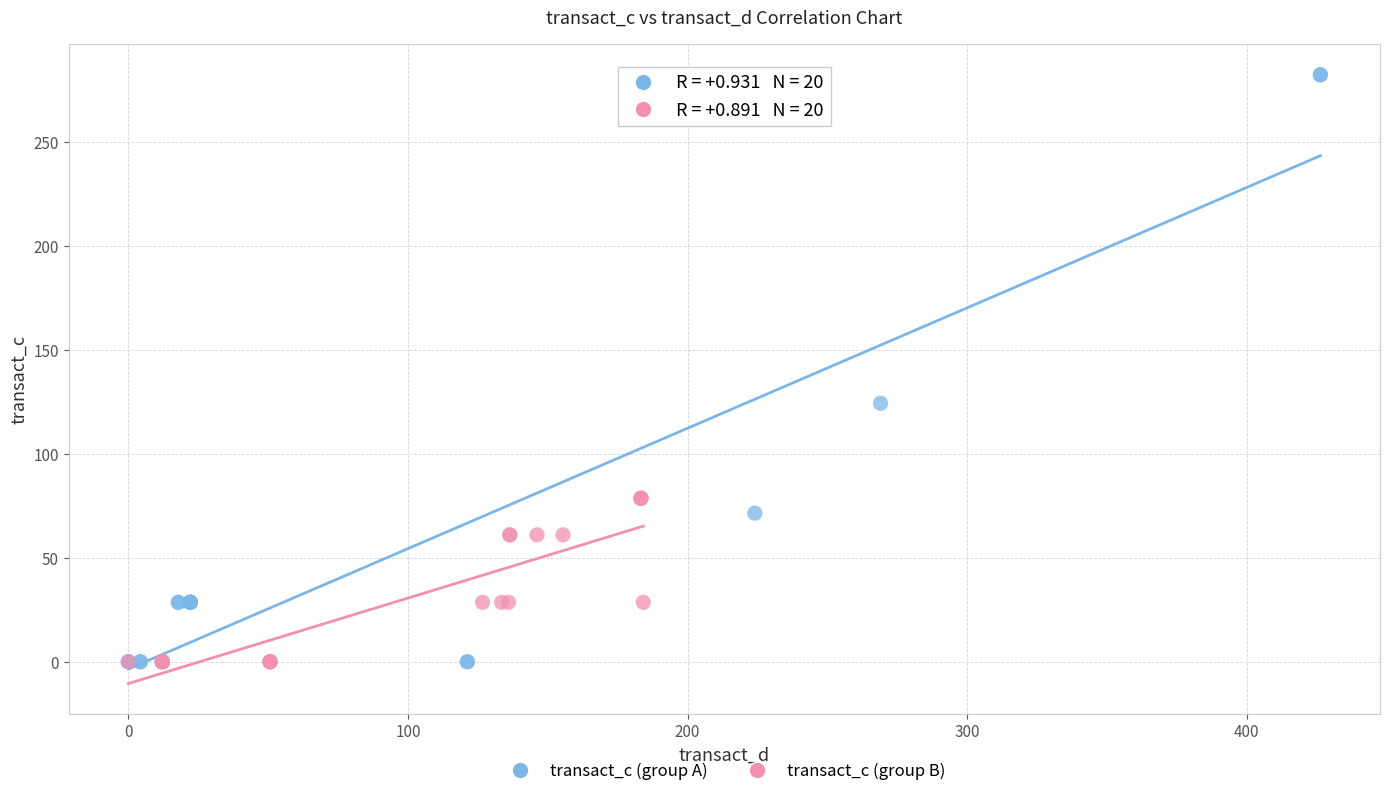

Which series reaches the maximum Y coordinate?

transact_c (group A)